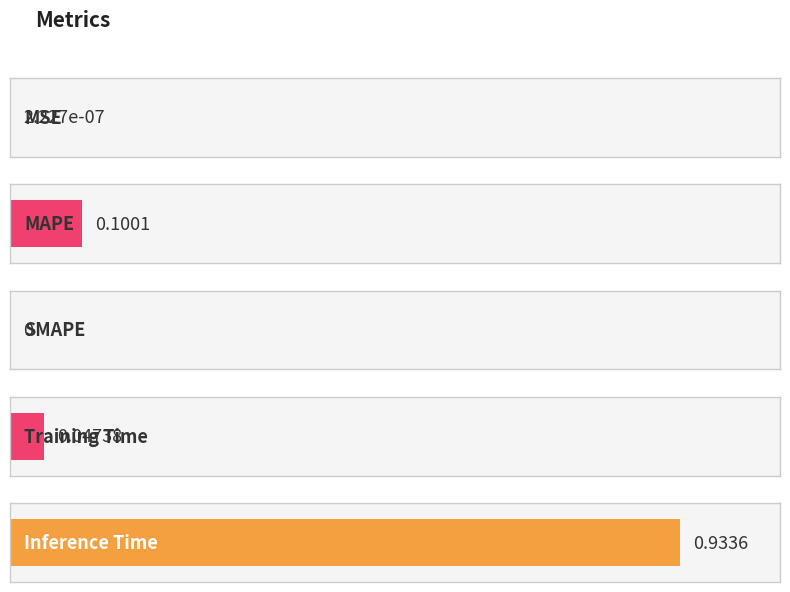

Rank the categories by value from lowest to highest.

SMAPE, MSE, Training Time, MAPE, Inference Time